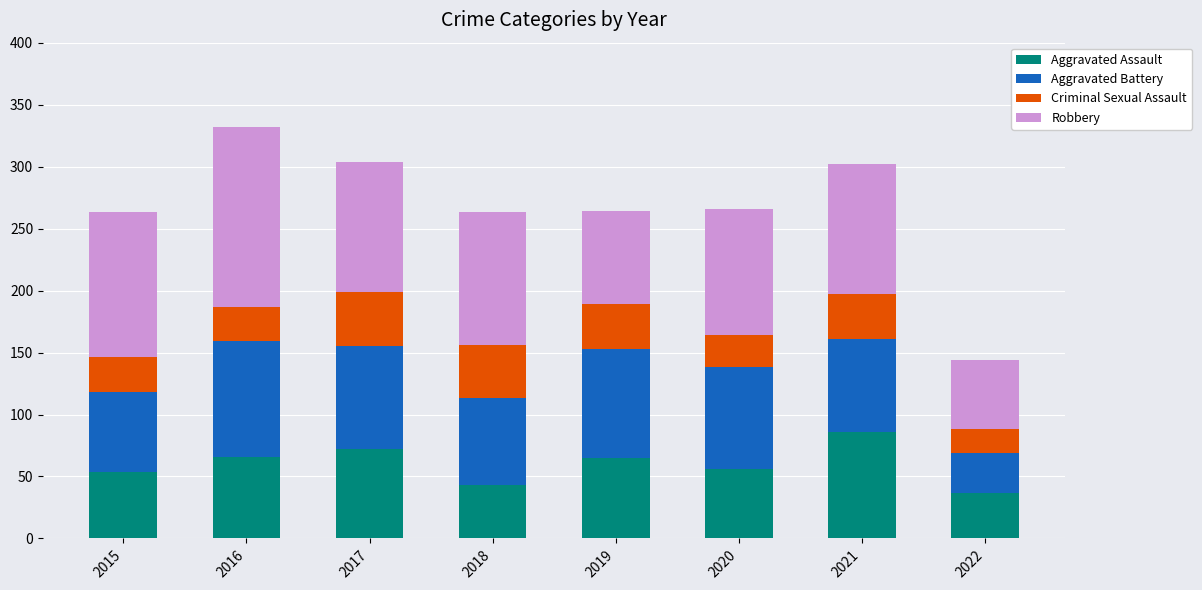

What is the sum of the Aggravated Assault values at 2017 and 2019?

137